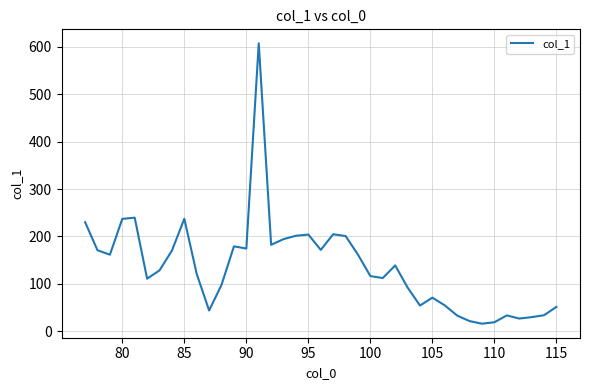

What is the minimum value shown in the chart?

15.8